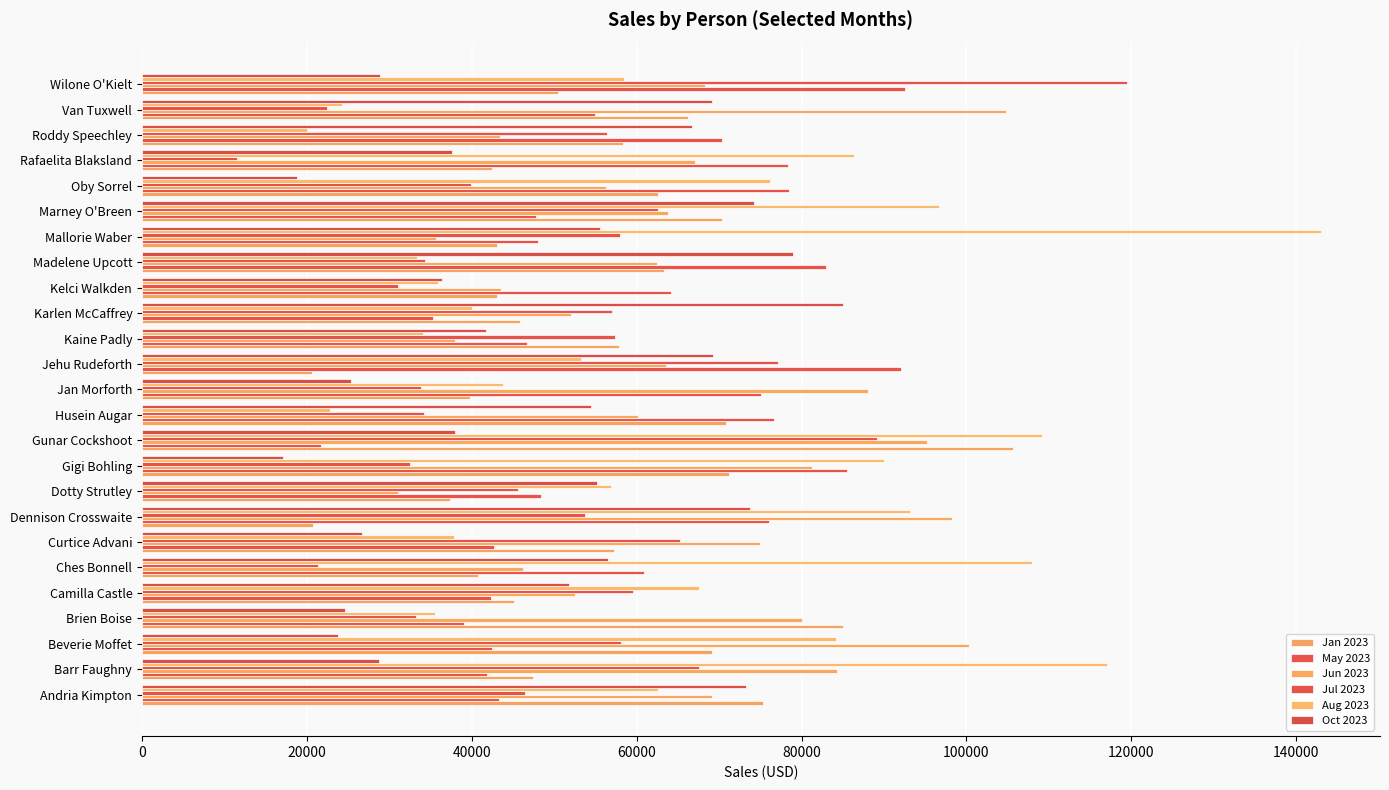

Where is Jul 2023 nearest to the value 65500?

Curtice Advani